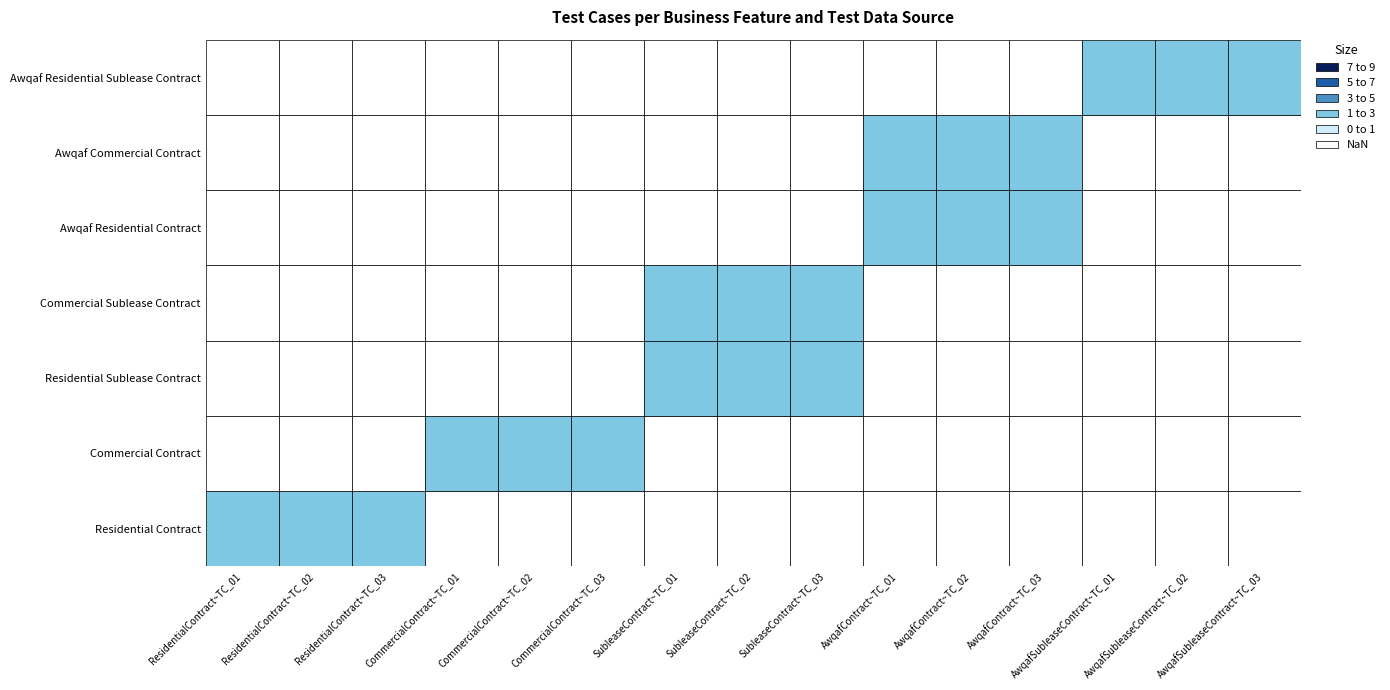

What is the sum of all Residential Sublease Contract values?

6